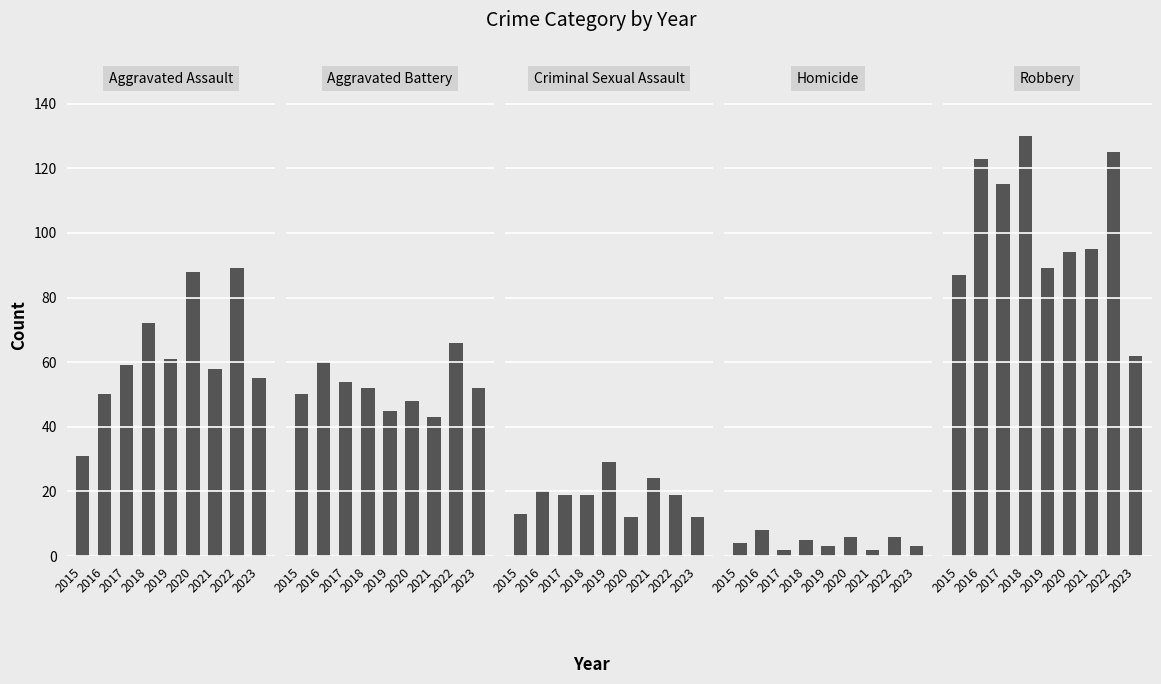

At which label does Aggravated Battery reach its minimum?

2021